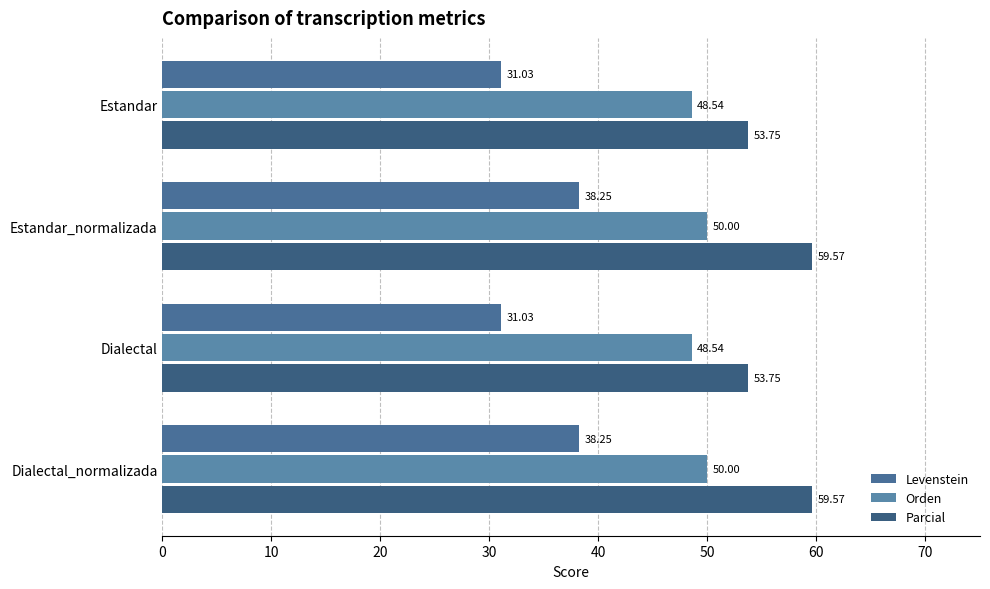

Reading left to right, extract all data points from this chart.

Levenstein: 31.0	38.2	31.0	38.2
Orden: 48.5	50.0	48.5	50.0
Parcial: 53.8	59.6	53.8	59.6